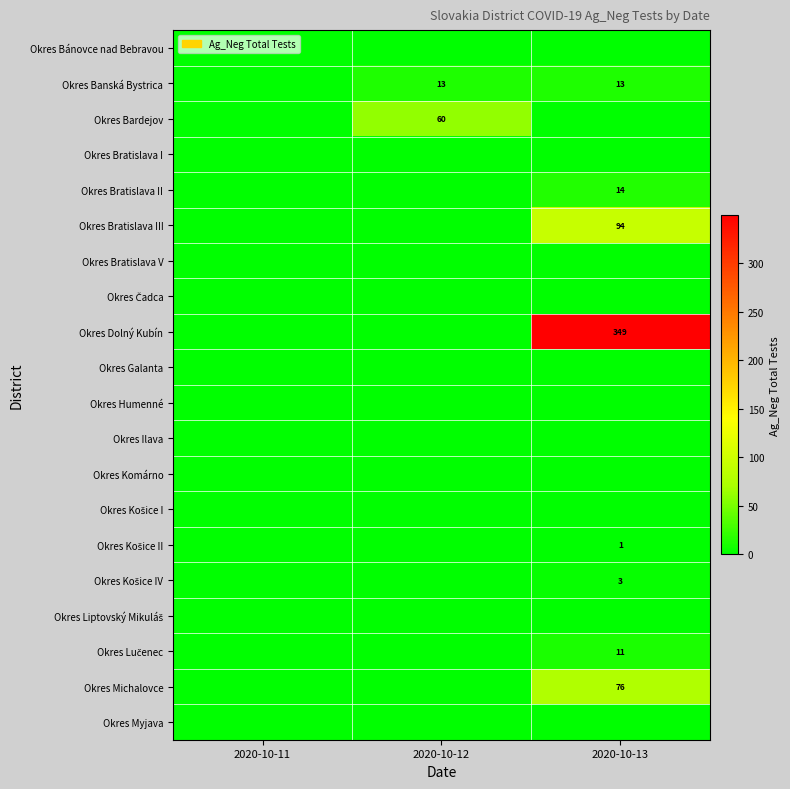

At how many categories does at least one series exceed 133?

1